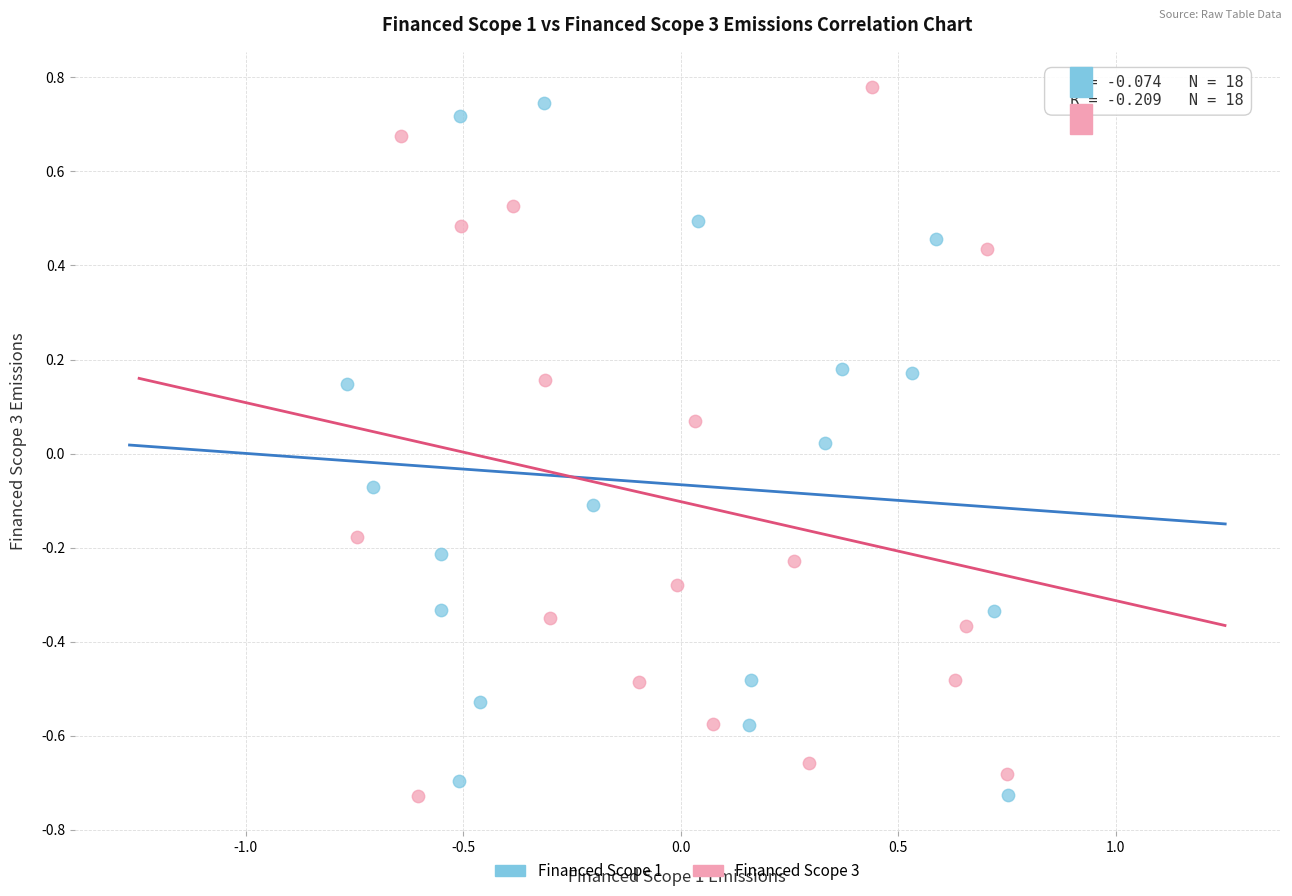

What are all the series names shown in the legend?

Financed Scope 1, Financed Scope 3